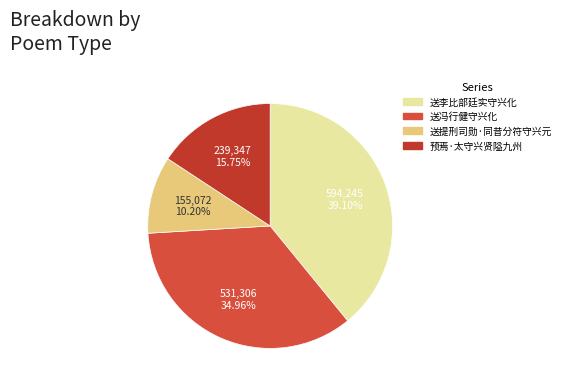

To the nearest percent, what portion does 预焉·太守兴贤隘九州 represent?

16%